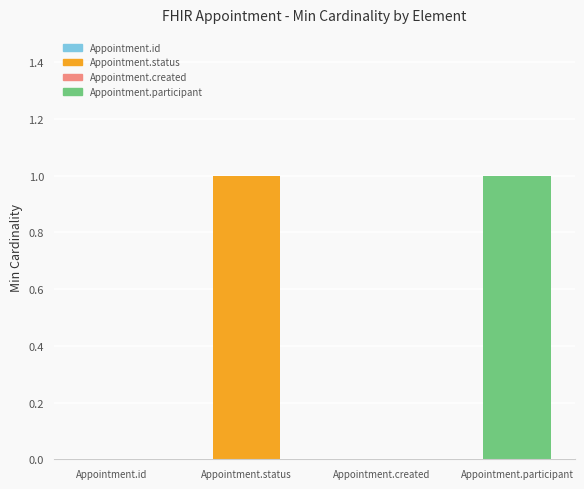

What is the sum of the values at Appointment.participant and Appointment.id?

1